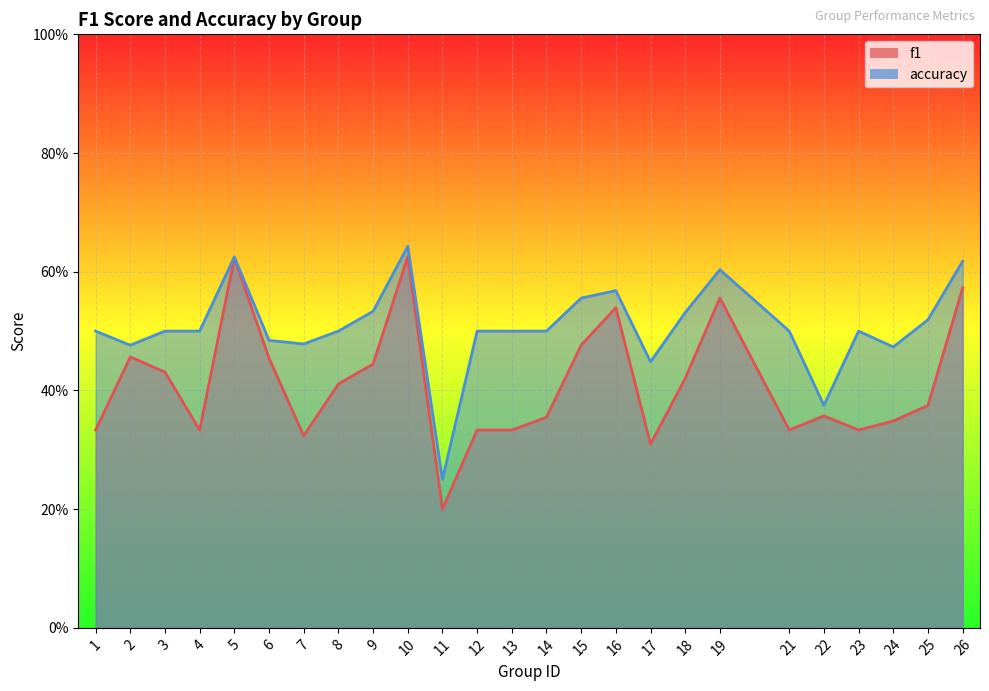

What is the difference between the accuracy values at 3 and 16?

0.1